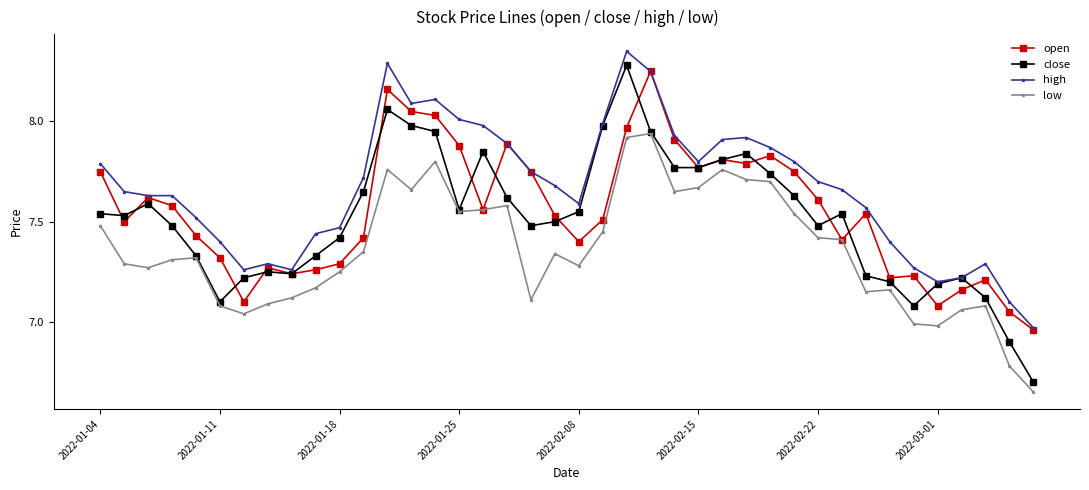

Which series has the largest total across all categories?

high